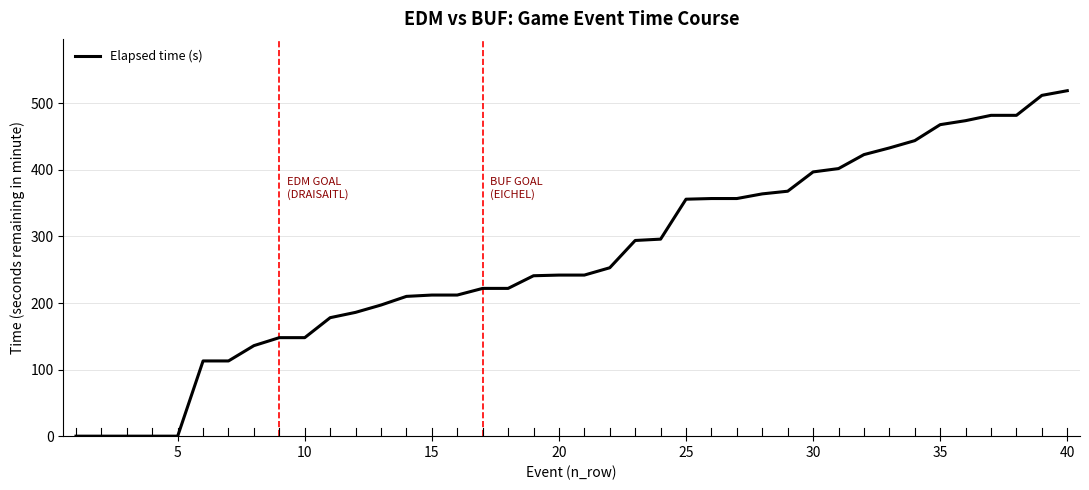

What is the greatest value displayed?

519